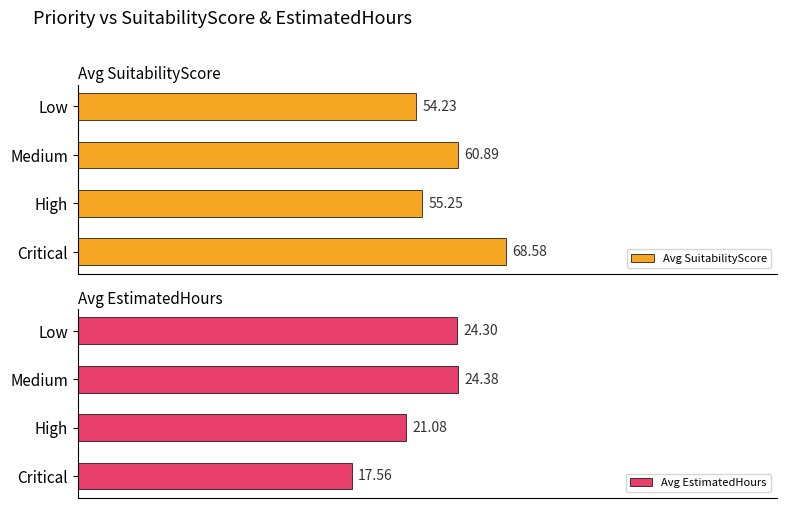

How many groups of bars are there?

4